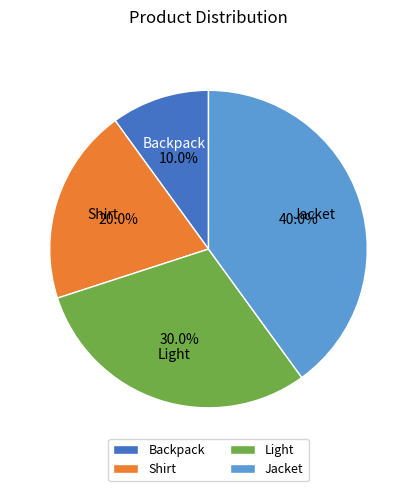

Approximately how many times larger is the value at Shirt compared to Light?

0.7